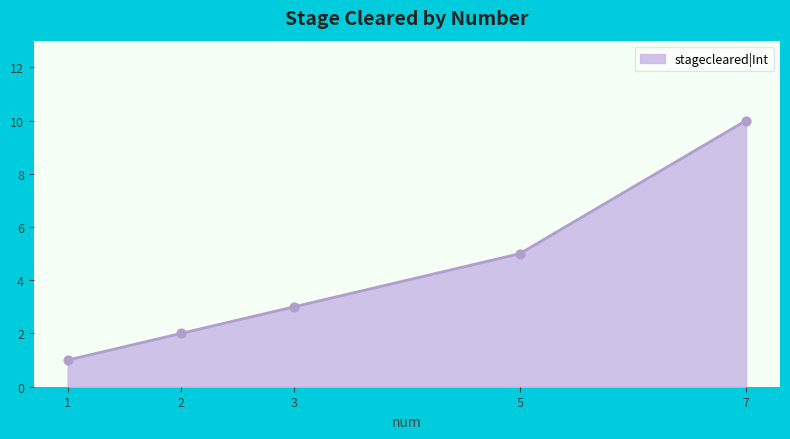

Approximately how many times larger is the value at 7 compared to 5?

2.0